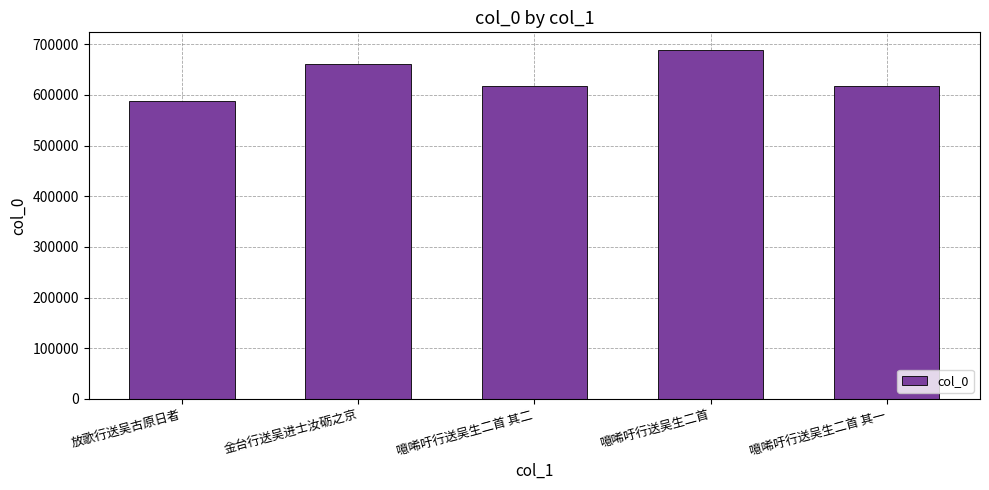

What is the label of the 4th bar from the left?

噫唏吁行送吴生二首